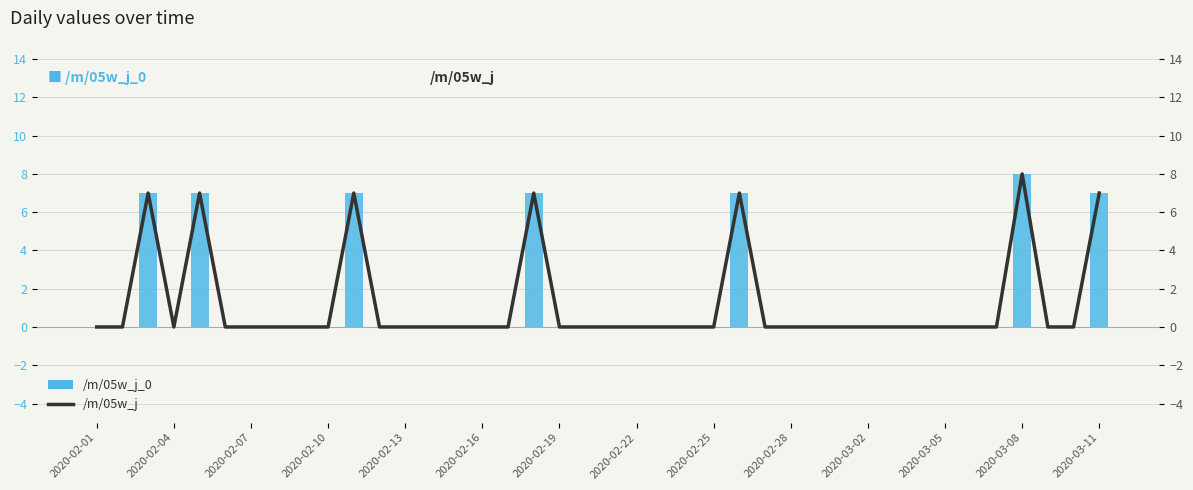

What is the difference between the second highest and minimum values in the /m/05w_j_0 series?

7